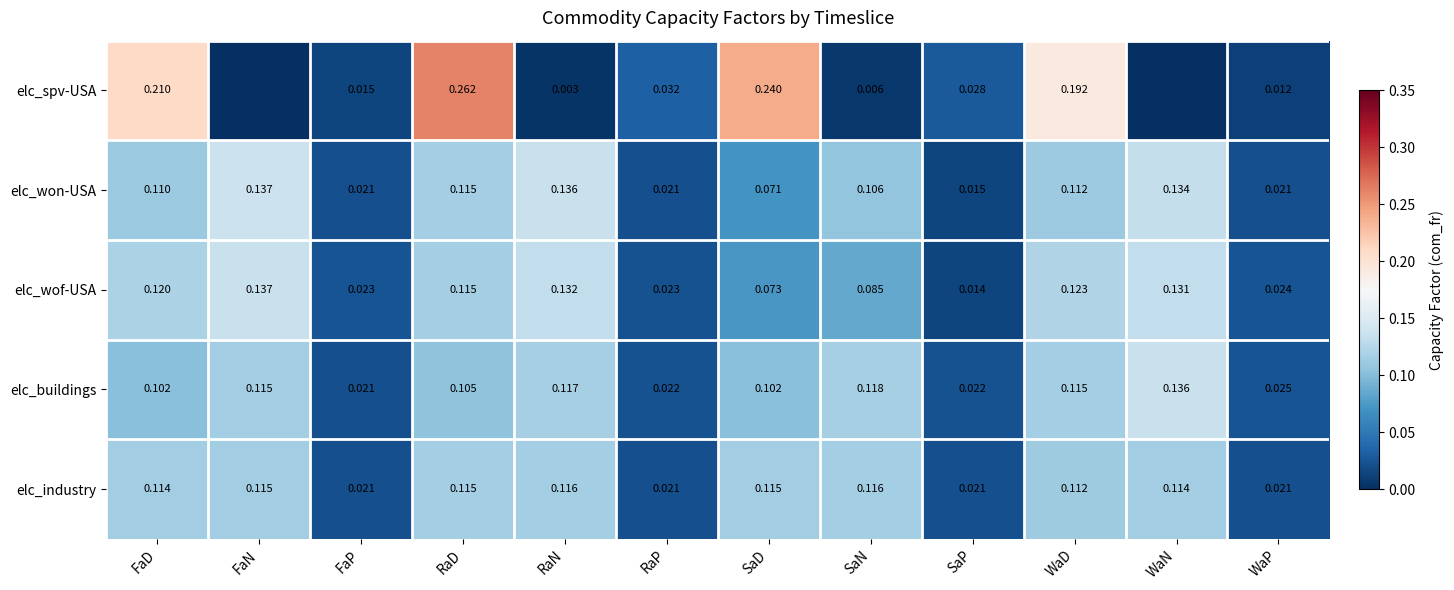

At which label does elc_buildings reach its minimum?

FaP